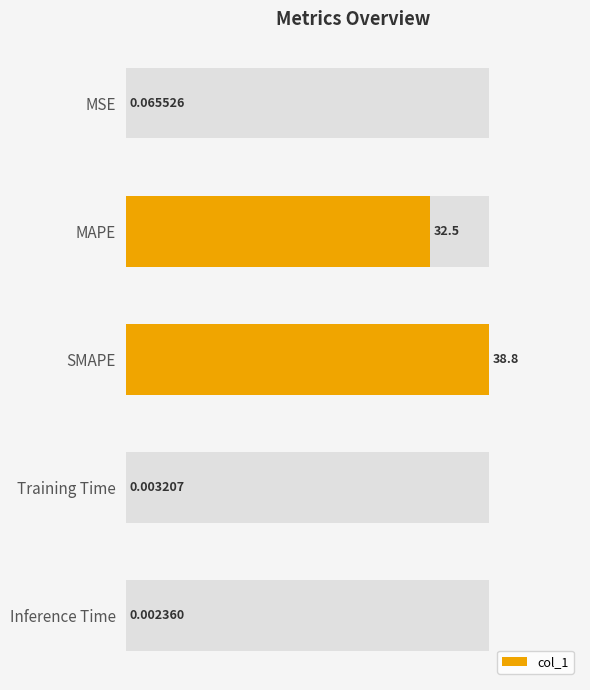

Reading right to left, what are all the values shown in this chart?

0.0	0.0	38.8	32.5	0.1